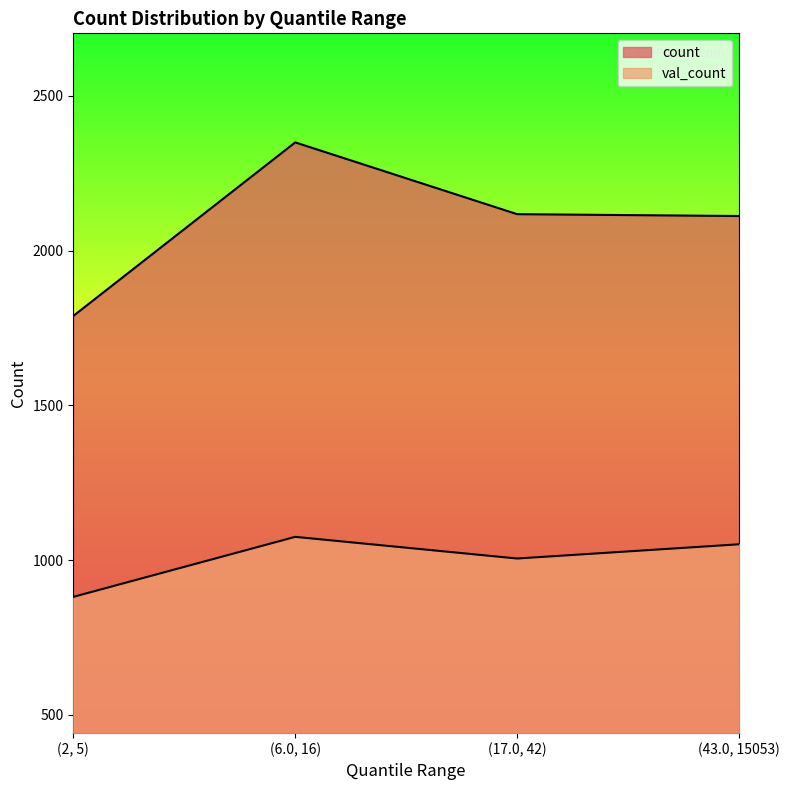

Between (43.0, 15053) and (6.0, 16), which is larger?

(6.0, 16)